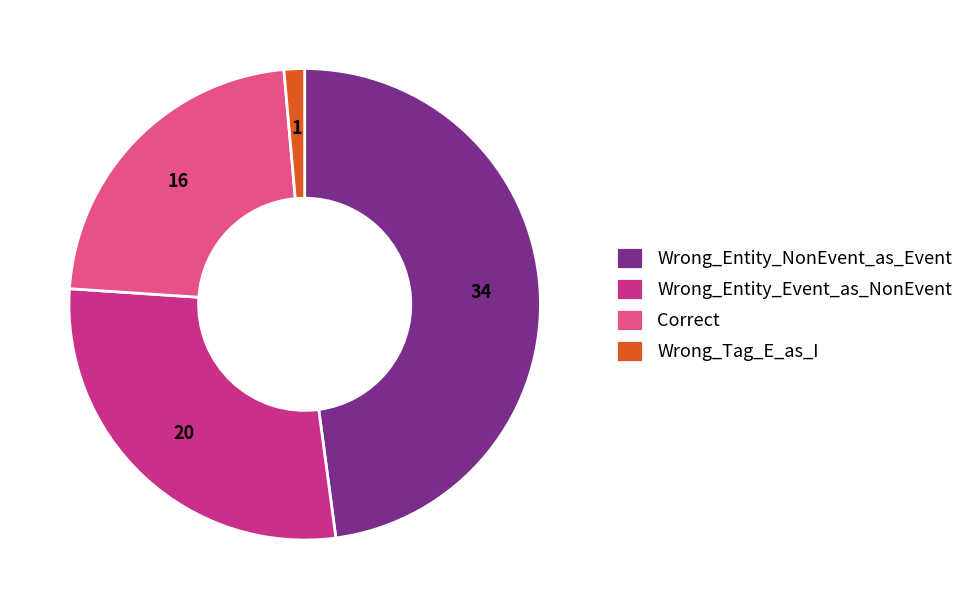

Combined, do Wrong_Entity_NonEvent_as_Event and Wrong_Tag_E_as_I account for over 50%?

No